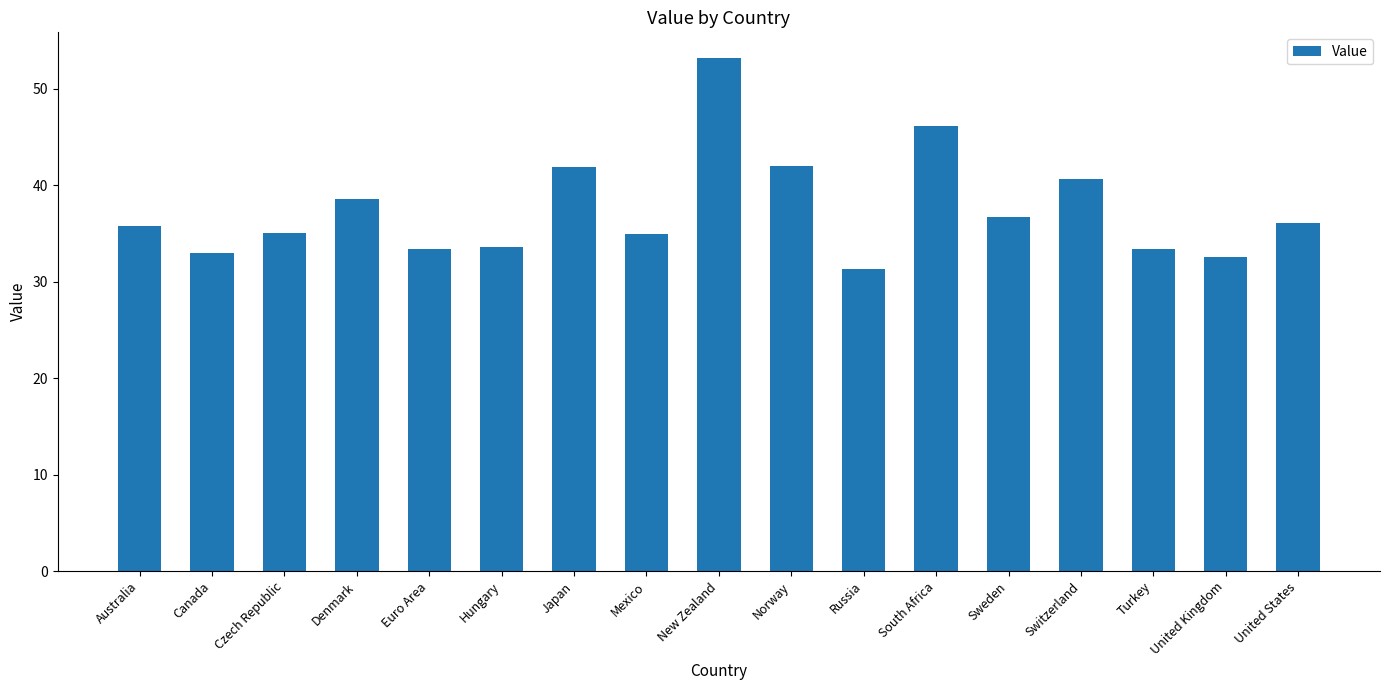

How many categories are shown in the chart?

17